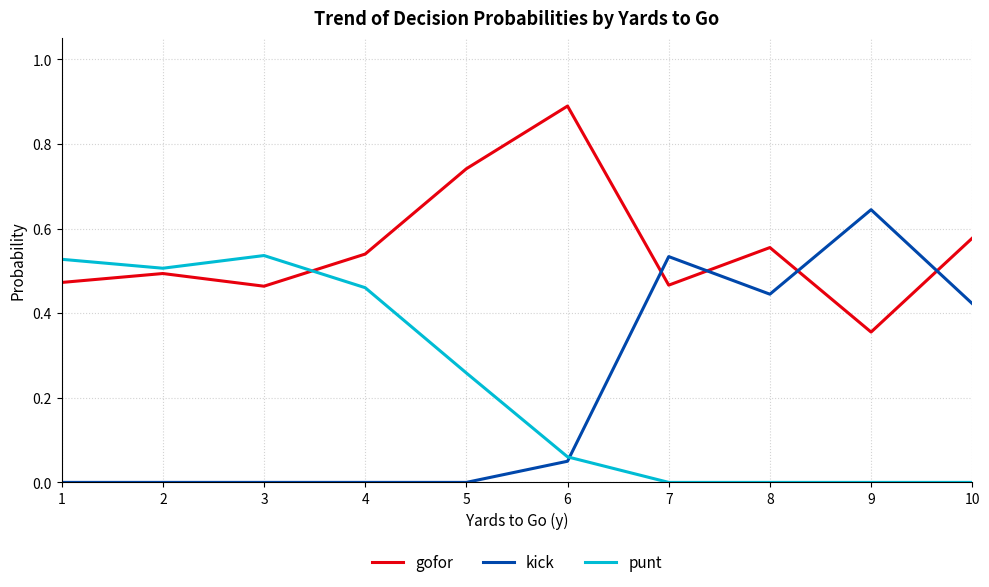

Which series ends up on top after the final intersection of gofor and punt?

gofor